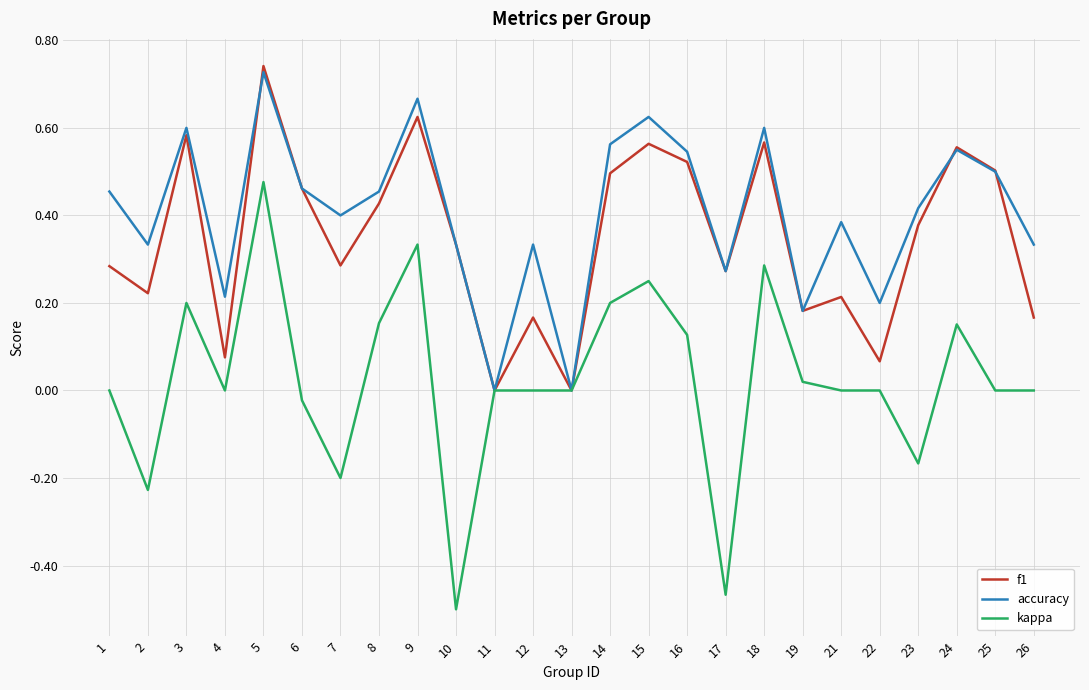

At which category is the sum across all series the highest?

5